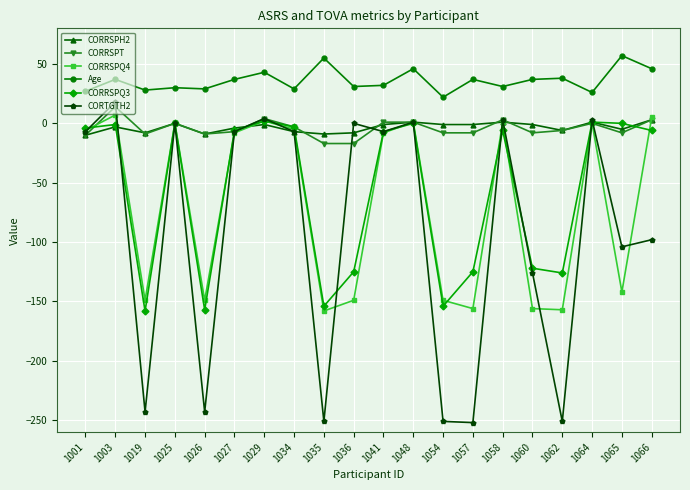

Which series has the widest spread of values?

CORTGTH2